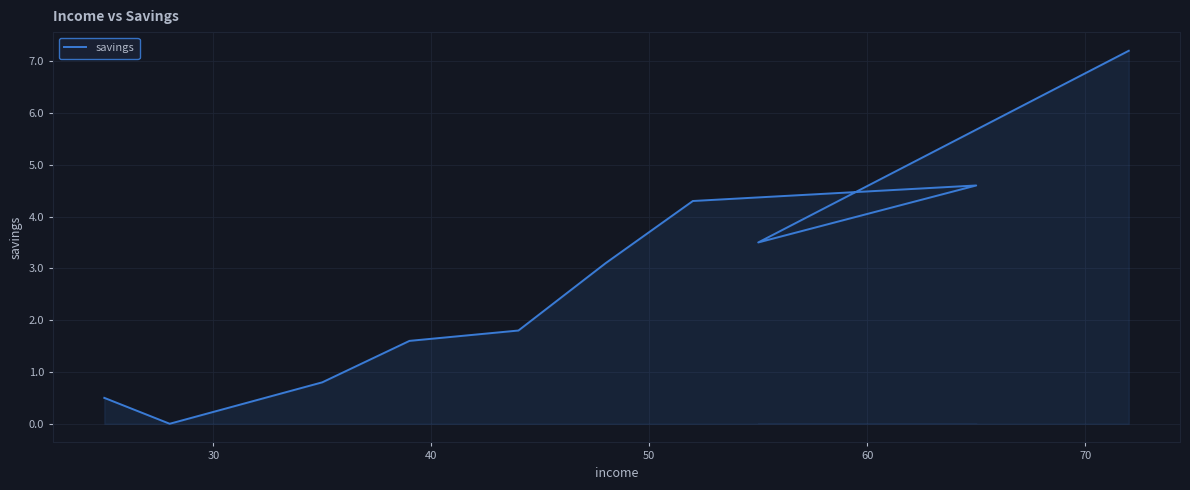

The chart shows a value of 5.1 at 8. True or false?

False